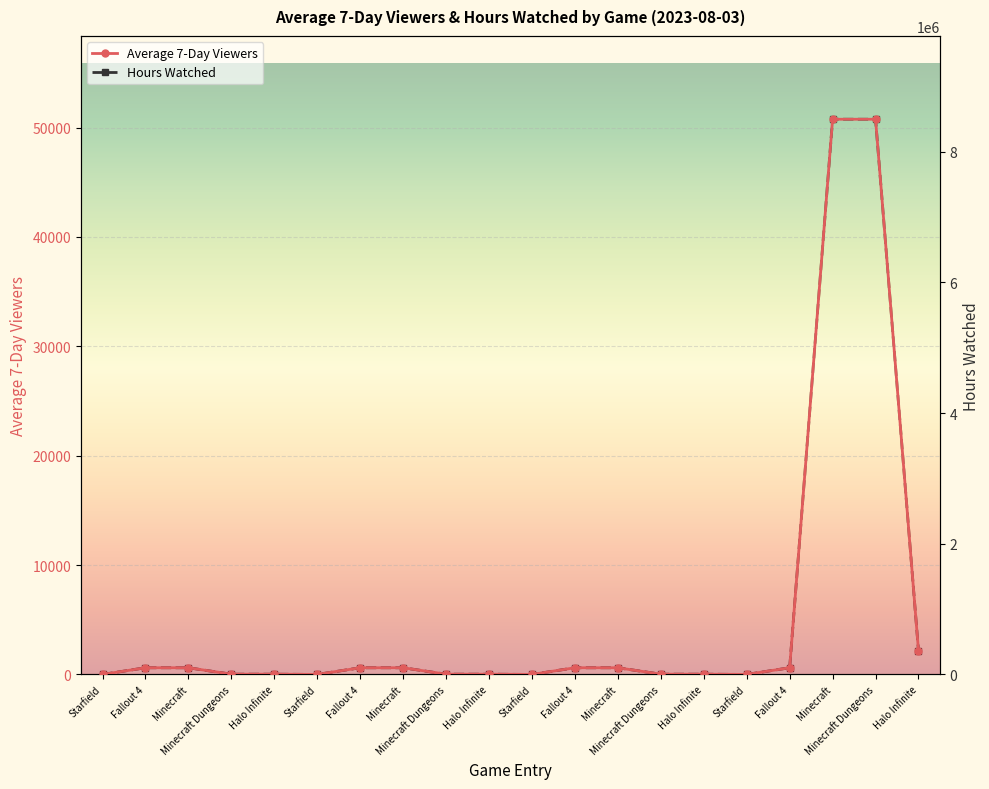

What is the difference between the maximum and minimum values in the Hours Watched series?

8493159